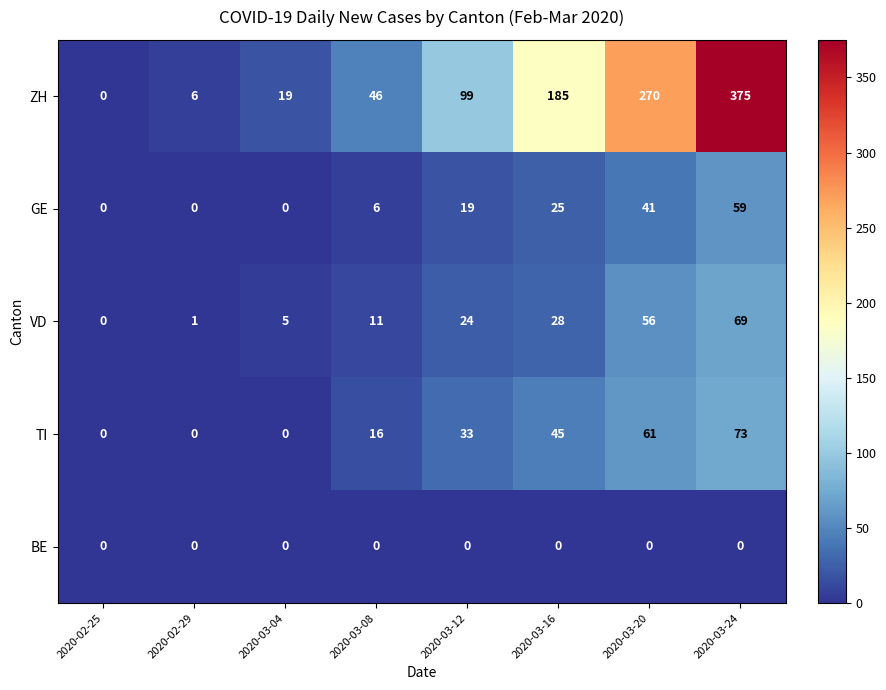

Is the value of ZH at 2020-02-25 greater than the value of VD at 2020-03-08?

No